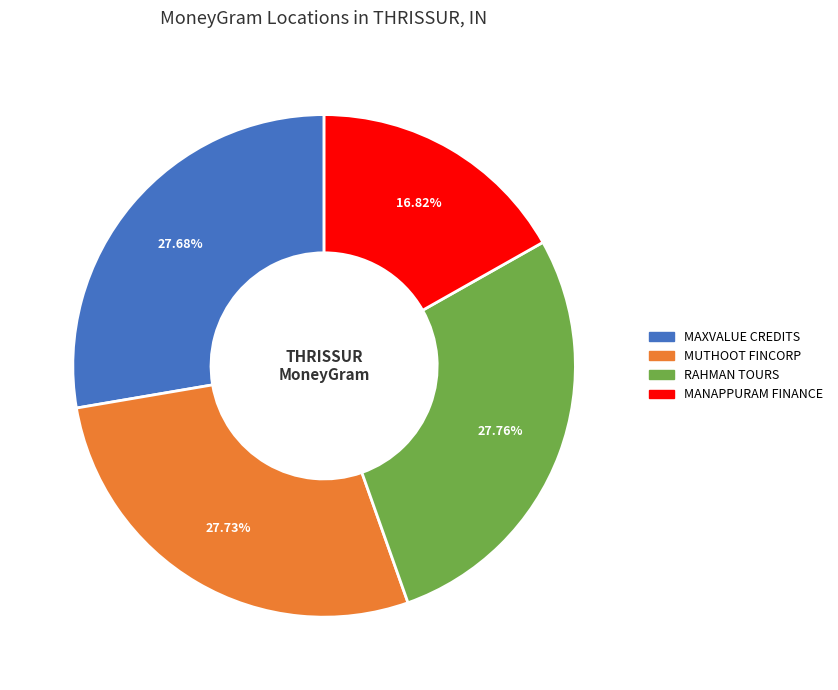

Does any single category account for the majority?

No